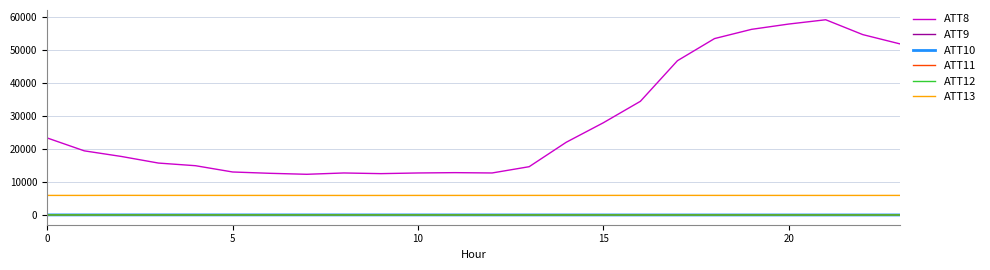

Which series has the widest spread of values?

ATT8